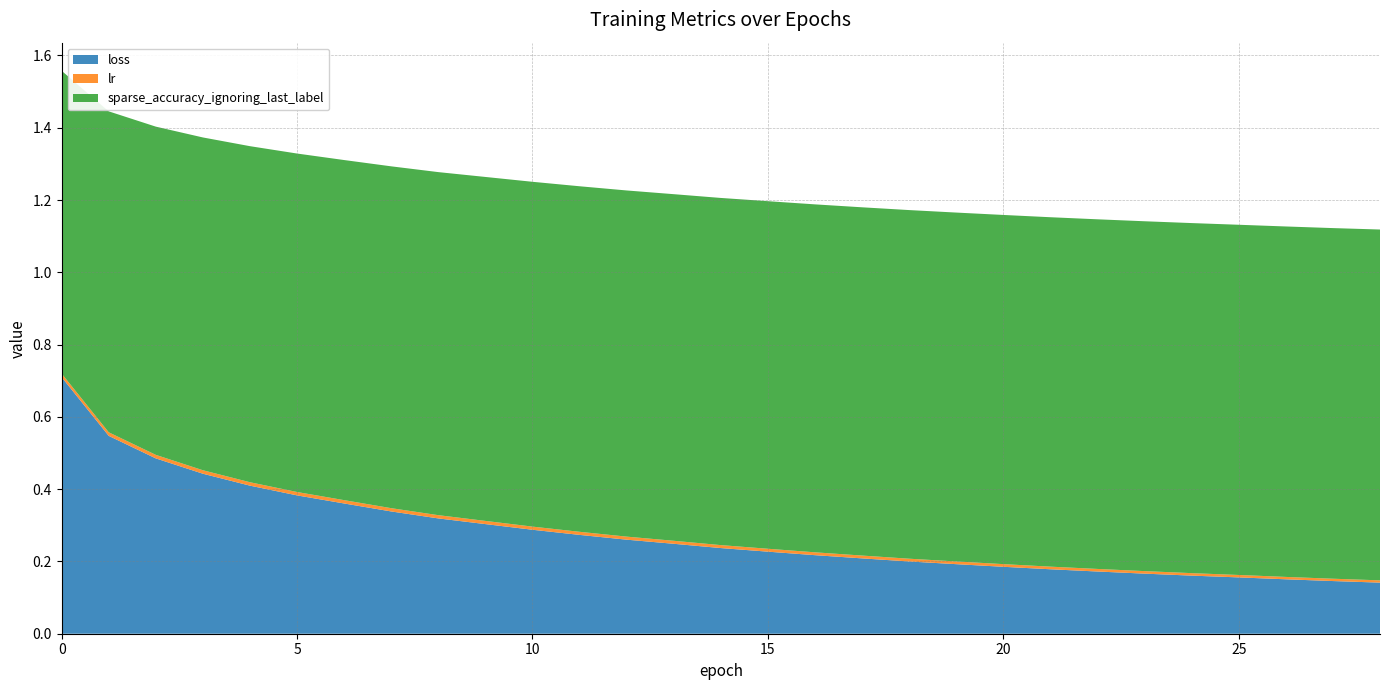

Reading right to left, transcribe all the data shown in this chart.

loss: 28=0.1	27=0.1	26=0.2	25=0.2	24=0.2	23=0.2	22=0.2	21=0.2	20=0.2	19=0.2	18=0.2	17=0.2	16=0.2	15=0.2	14=0.2	13=0.2	12=0.3	11=0.3	10=0.3	9=0.3	8=0.3	7=0.3	6=0.4	5=0.4	4=0.4	3=0.4	2=0.5	1=0.5	0=0.7
lr: 28=0.0	27=0.0	26=0.0	25=0.0	24=0.0	23=0.0	22=0.0	21=0.0	20=0.0	19=0.0	18=0.0	17=0.0	16=0.0	15=0.0	14=0.0	13=0.0	12=0.0	11=0.0	10=0.0	9=0.0	8=0.0	7=0.0	6=0.0	5=0.0	4=0.0	3=0.0	2=0.0	1=0.0	0=0.0
sparse_accuracy_ignoring_last_label: 28=1.0	27=1.0	26=1.0	25=1.0	24=1.0	23=1.0	22=1.0	21=1.0	20=1.0	19=1.0	18=1.0	17=1.0	16=1.0	15=1.0	14=1.0	13=1.0	12=1.0	11=1.0	10=1.0	9=1.0	8=0.9	7=0.9	6=0.9	5=0.9	4=0.9	3=0.9	2=0.9	1=0.9	0=0.8